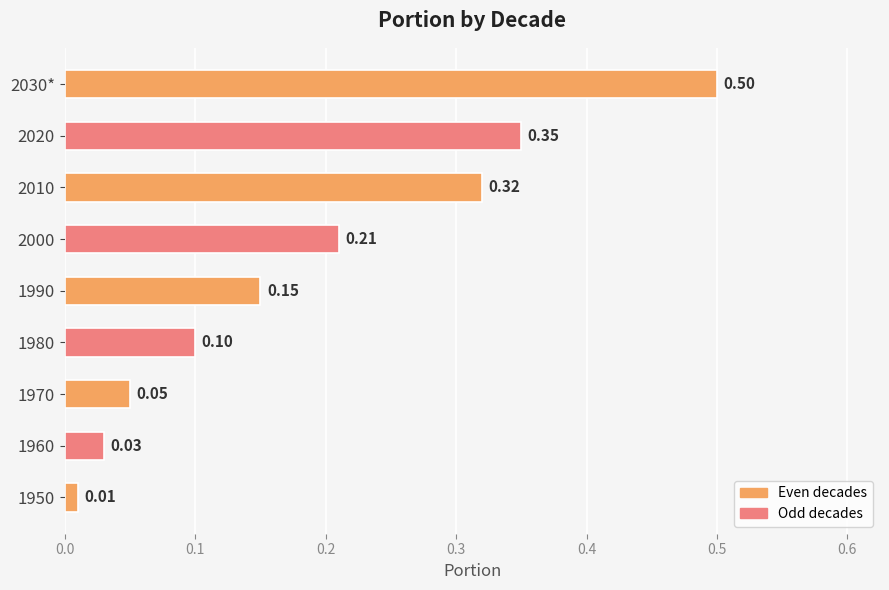

What is the sum of the values at 1970 and 2010?

0.4